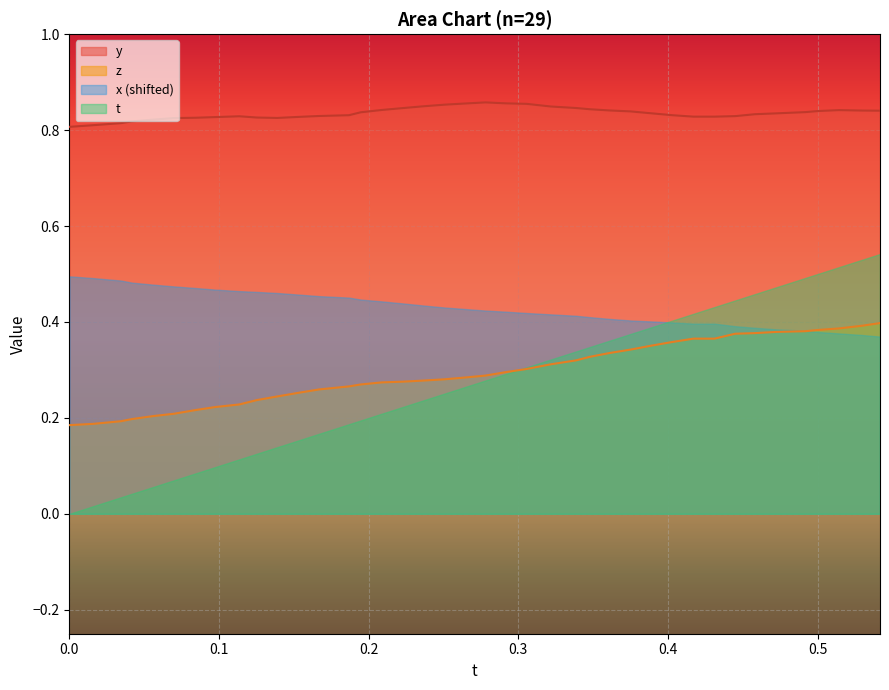

How many intersections are there between t and x (shifted)?

1